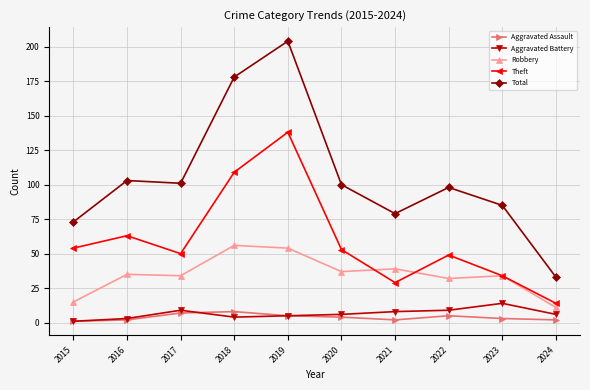

What is the maximum value for Theft?

138